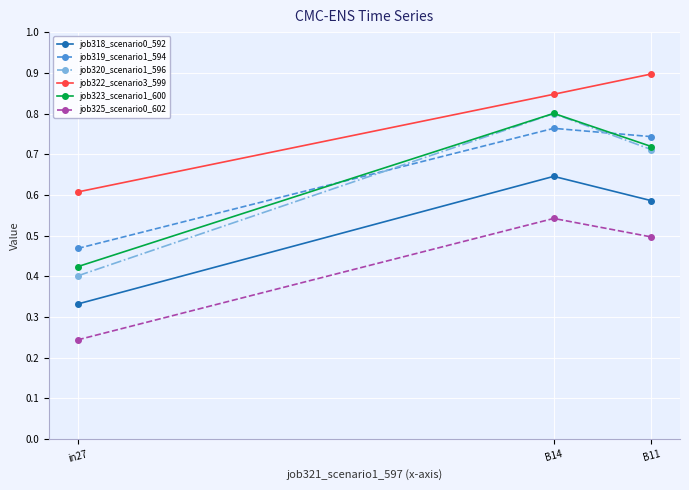

Where is job319_scenario1_594 nearest to the value 0?

in27